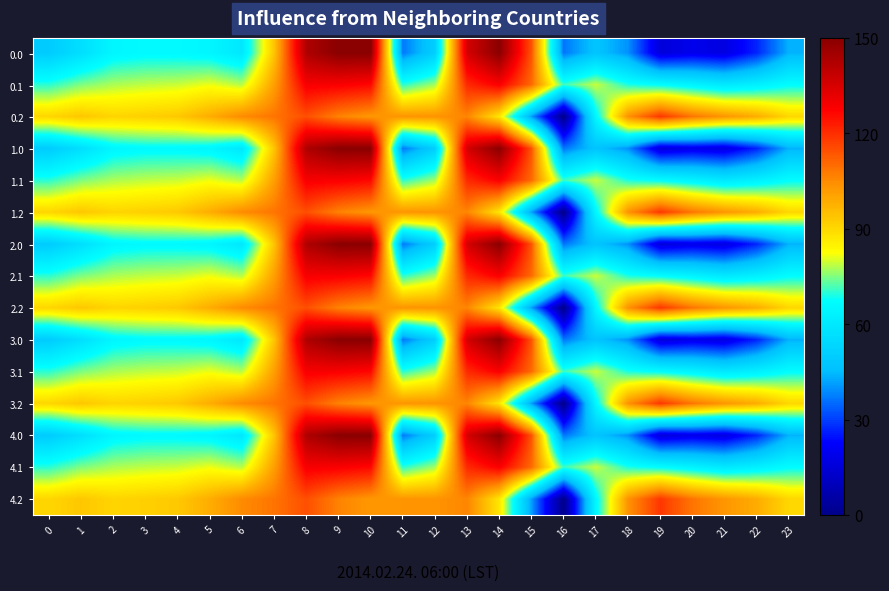

Reading left to right, list all the values displayed in this chart.

0.0: 0=49.7	1=56.5	2=64.7	3=65.9	4=65.8	5=64.6	6=59.5	7=93.7	8=142.7	9=150.0	10=150.0	11=36.8	12=50.7	13=135.4	14=149.9	15=114.1	16=36.6	17=47.3	18=39.8	19=15.9	20=19.0	21=17.2	22=26.8	23=43.7
0.1: 0=70.0	1=74.9	2=77.6	3=78.7	4=79.4	5=81.5	6=78.2	7=101.2	8=128.7	9=128.2	10=126.3	11=70.0	12=77.0	13=120.6	14=128.1	15=110.4	16=70.9	17=79.3	18=69.2	19=66.9	20=63.8	21=60.1	22=62.7	23=66.9
0.2: 0=90.3	1=93.3	2=90.6	3=91.6	4=92.9	5=98.4	6=105.0	7=108.6	8=114.8	9=106.4	10=102.6	11=103.2	12=103.3	13=105.9	14=87.2	15=41.4	16=0.0	17=64.8	18=103.6	19=118.6	20=108.6	21=102.9	22=98.5	23=90.2
1.0: 0=49.7	1=56.5	2=64.7	3=65.9	4=65.8	5=64.6	6=59.5	7=93.7	8=142.7	9=150.0	10=150.0	11=36.8	12=50.7	13=135.4	14=149.9	15=114.1	16=36.6	17=47.3	18=39.8	19=15.9	20=19.0	21=17.2	22=26.8	23=43.7
1.1: 0=70.0	1=74.9	2=77.6	3=78.7	4=79.4	5=81.5	6=78.2	7=101.2	8=128.7	9=128.2	10=126.3	11=70.0	12=77.0	13=120.6	14=128.1	15=110.4	16=70.9	17=79.3	18=69.2	19=66.9	20=63.8	21=60.1	22=62.7	23=66.9
1.2: 0=90.3	1=93.3	2=90.6	3=91.6	4=92.9	5=98.4	6=105.0	7=108.6	8=114.8	9=106.4	10=102.6	11=103.2	12=103.3	13=105.9	14=87.2	15=41.4	16=0.0	17=64.8	18=103.6	19=118.6	20=108.6	21=102.9	22=98.5	23=90.2
2.0: 0=49.7	1=56.5	2=64.7	3=65.9	4=65.8	5=64.6	6=59.5	7=93.7	8=142.7	9=150.0	10=150.0	11=36.8	12=50.7	13=135.4	14=149.9	15=114.1	16=36.6	17=47.3	18=39.8	19=15.9	20=19.0	21=17.2	22=26.8	23=43.7
2.1: 0=70.0	1=74.9	2=77.6	3=78.7	4=79.4	5=81.5	6=78.2	7=101.2	8=128.7	9=128.2	10=126.3	11=70.0	12=77.0	13=120.6	14=128.1	15=110.4	16=70.9	17=79.3	18=69.2	19=66.9	20=63.8	21=60.1	22=62.7	23=66.9
2.2: 0=90.3	1=93.3	2=90.6	3=91.6	4=92.9	5=98.4	6=105.0	7=108.6	8=114.8	9=106.4	10=102.6	11=103.2	12=103.3	13=105.9	14=87.2	15=41.4	16=0.0	17=64.8	18=103.6	19=118.6	20=108.6	21=102.9	22=98.5	23=90.2
3.0: 0=49.7	1=56.5	2=64.7	3=65.9	4=65.8	5=64.6	6=59.5	7=93.7	8=142.7	9=150.0	10=150.0	11=36.8	12=50.7	13=135.4	14=149.9	15=114.1	16=36.6	17=47.3	18=39.8	19=15.9	20=19.0	21=17.2	22=26.8	23=43.7
3.1: 0=70.0	1=74.9	2=77.6	3=78.7	4=79.4	5=81.5	6=78.2	7=101.2	8=128.7	9=128.2	10=126.3	11=70.0	12=77.0	13=120.6	14=128.1	15=110.4	16=70.9	17=79.3	18=69.2	19=66.9	20=63.8	21=60.1	22=62.7	23=66.9
3.2: 0=90.3	1=93.3	2=90.6	3=91.6	4=92.9	5=98.4	6=105.0	7=108.6	8=114.8	9=106.4	10=102.6	11=103.2	12=103.3	13=105.9	14=87.2	15=41.4	16=0.0	17=64.8	18=103.6	19=118.6	20=108.6	21=102.9	22=98.5	23=90.2
4.0: 0=49.7	1=56.5	2=64.7	3=65.9	4=65.8	5=64.6	6=59.5	7=93.7	8=142.7	9=150.0	10=150.0	11=36.8	12=50.7	13=135.4	14=149.9	15=114.1	16=36.6	17=47.3	18=39.8	19=15.9	20=19.0	21=17.2	22=26.8	23=43.7
4.1: 0=70.0	1=74.9	2=77.6	3=78.7	4=79.4	5=81.5	6=78.2	7=101.2	8=128.7	9=128.2	10=126.3	11=70.0	12=77.0	13=120.6	14=128.1	15=110.4	16=70.9	17=79.3	18=69.2	19=66.9	20=63.8	21=60.1	22=62.7	23=66.9
4.2: 0=90.3	1=93.3	2=90.6	3=91.6	4=92.9	5=98.4	6=105.0	7=108.6	8=114.8	9=106.4	10=102.6	11=103.2	12=103.3	13=105.9	14=87.2	15=41.4	16=0.0	17=64.8	18=103.6	19=118.6	20=108.6	21=102.9	22=98.5	23=90.2